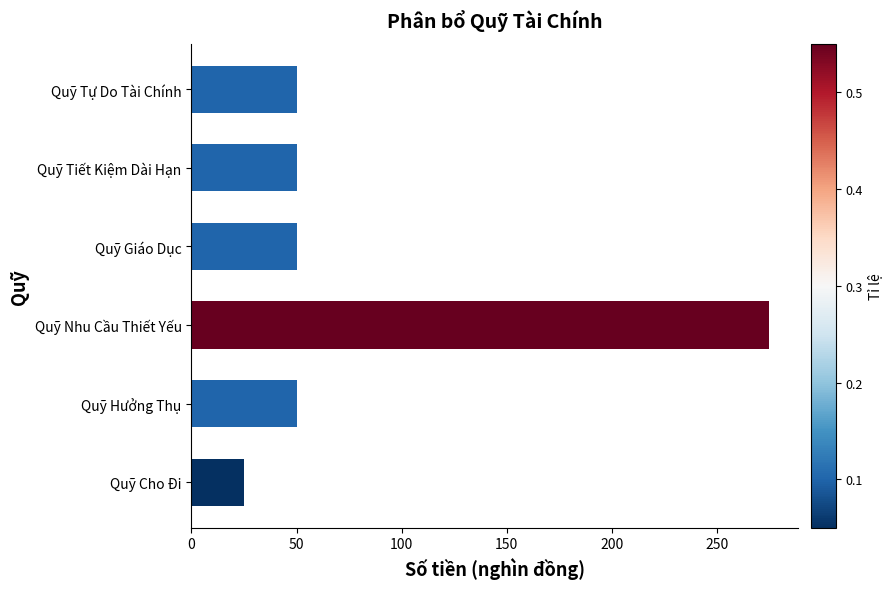

Count the number of categories in the chart.

6